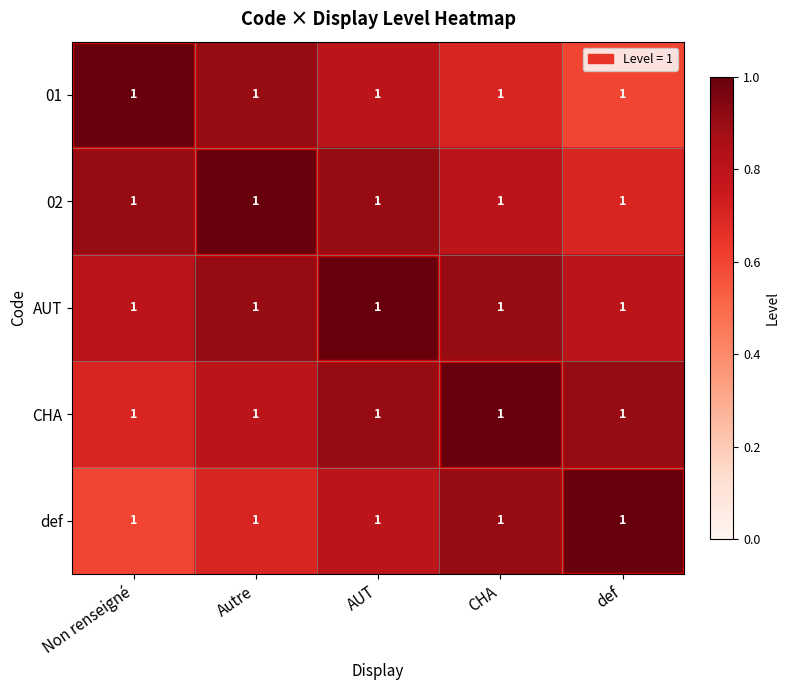

Which category has the highest value in the def series?

def